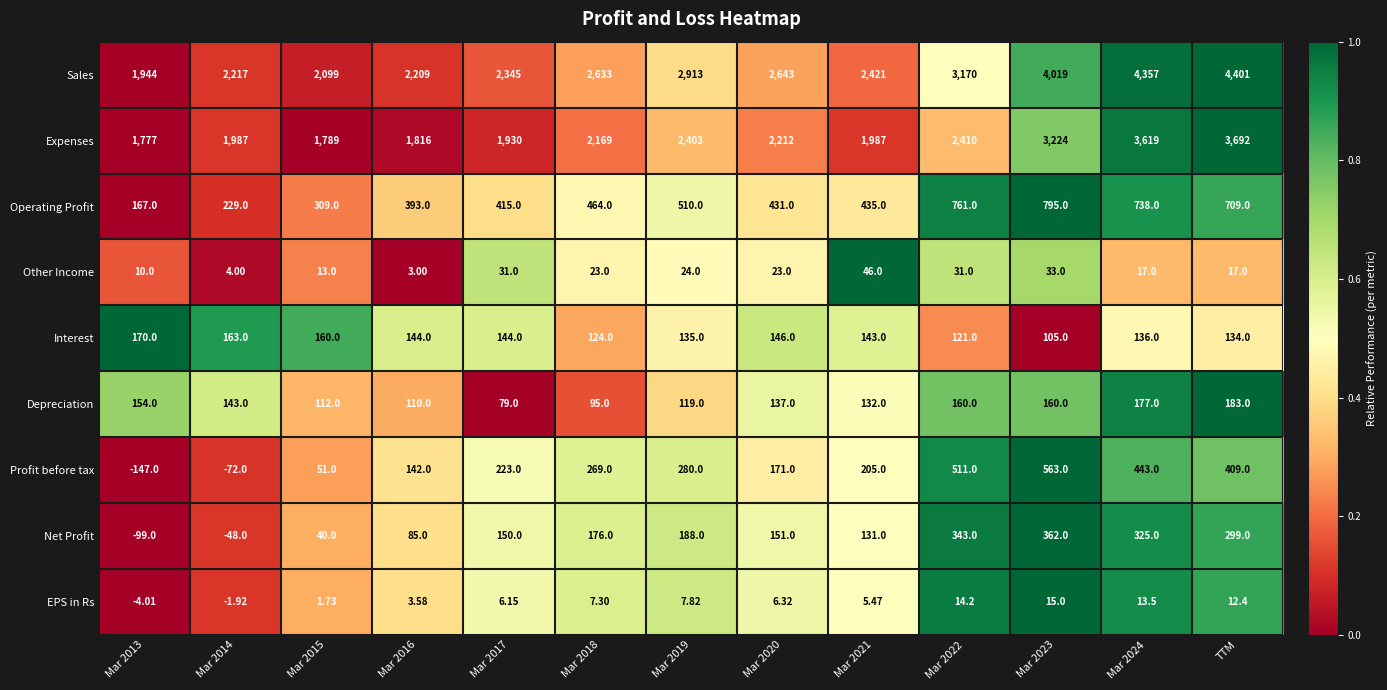

Which series changed the most between Mar 2013 and Mar 2021?

Sales